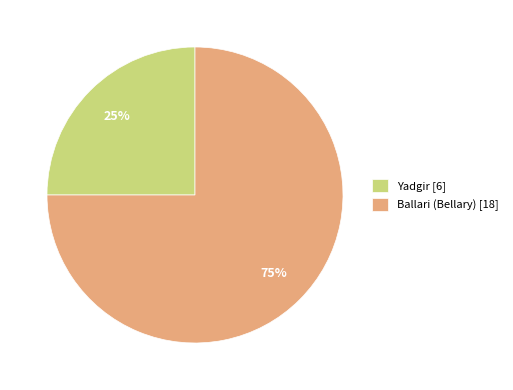

What percentage is the Yadgir slice, to the nearest percent?

25%